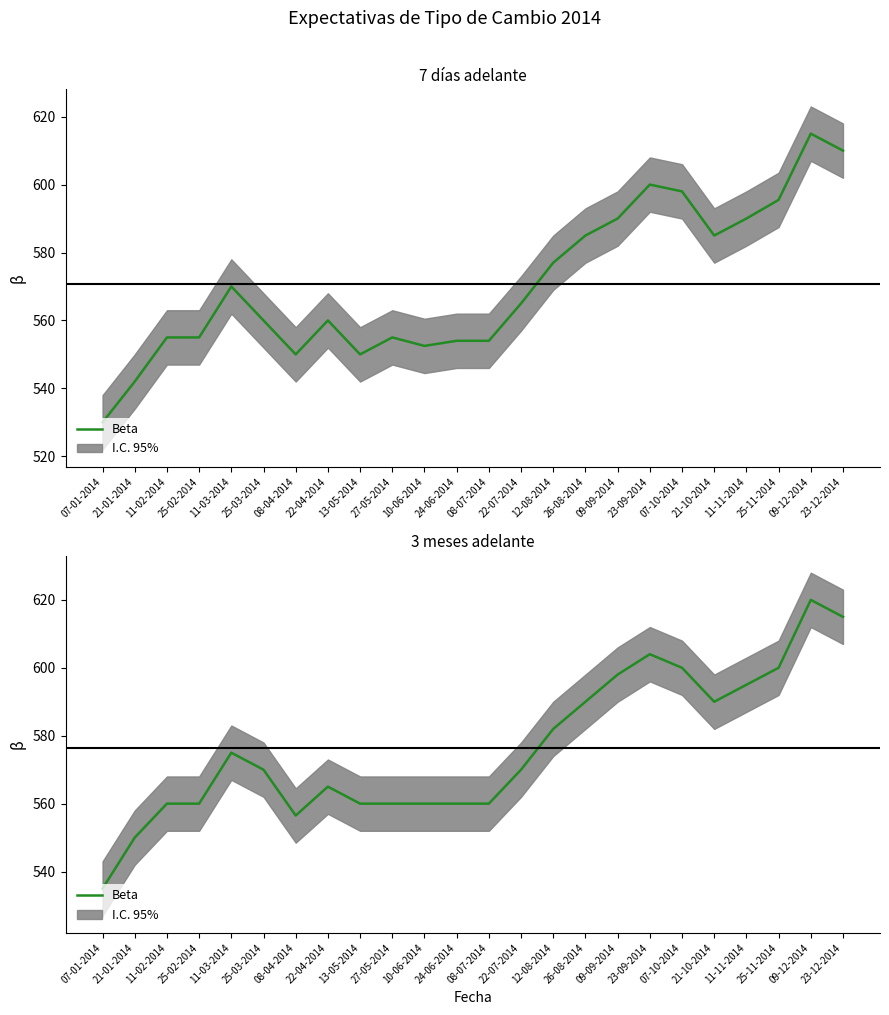

What is the value of the 10th point from the left?

560.0